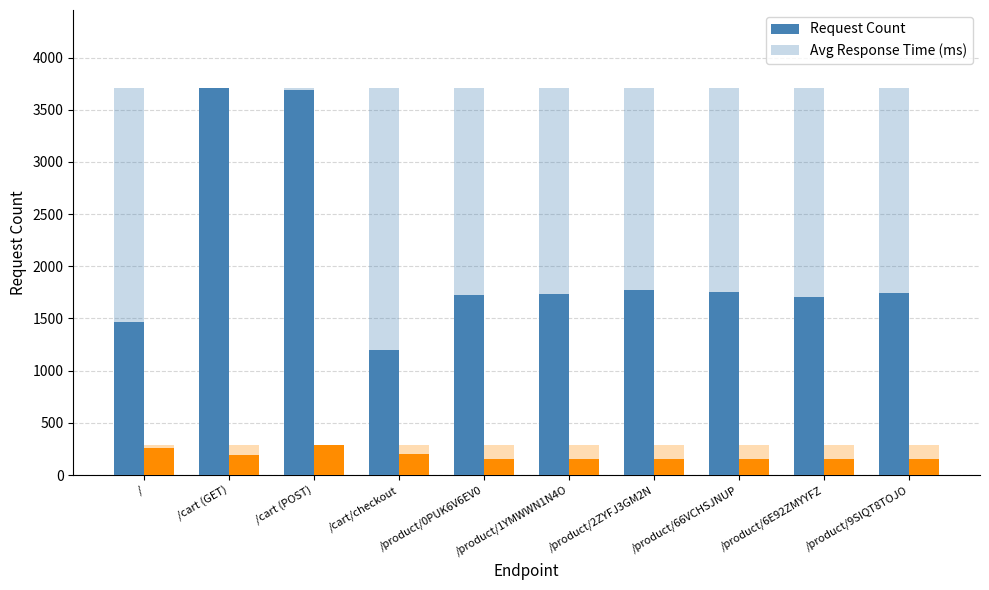

What is the highest value of the Request Count series?

3713.0